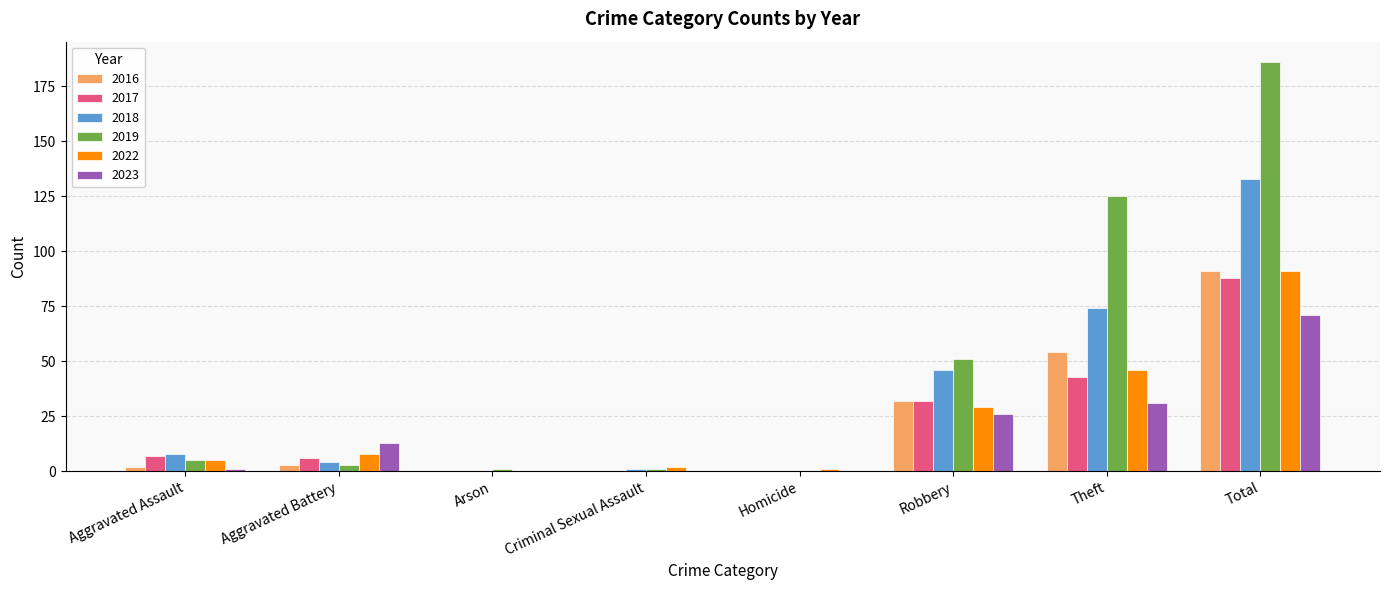

Is it true that 2017 equals -57 at Criminal Sexual Assault?

False